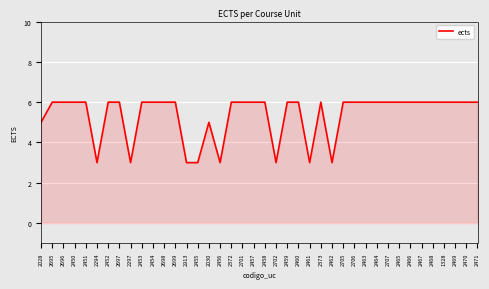

Reading left to right, list all the values displayed in this chart.

5	6	6	6	6	3	6	6	3	6	6	6	6	3	3	5	3	6	6	6	6	3	6	6	3	6	3	6	6	6	6	6	6	6	6	6	6	6	6	6